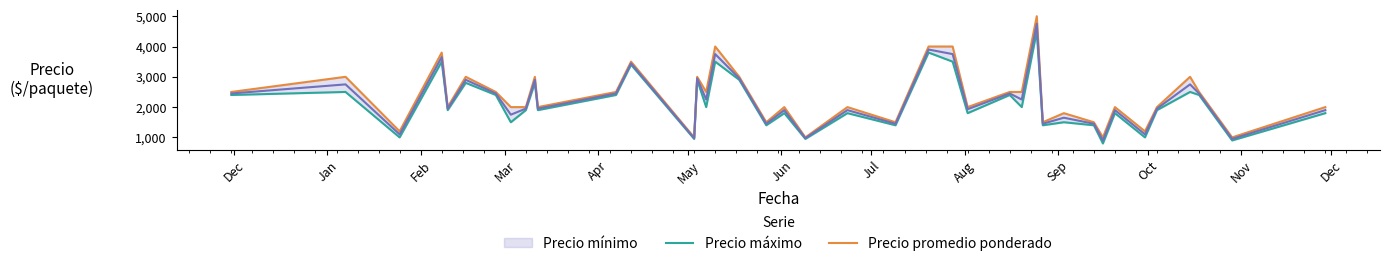

What is the value of the Precio maximo point at the 11th from the left?

1900